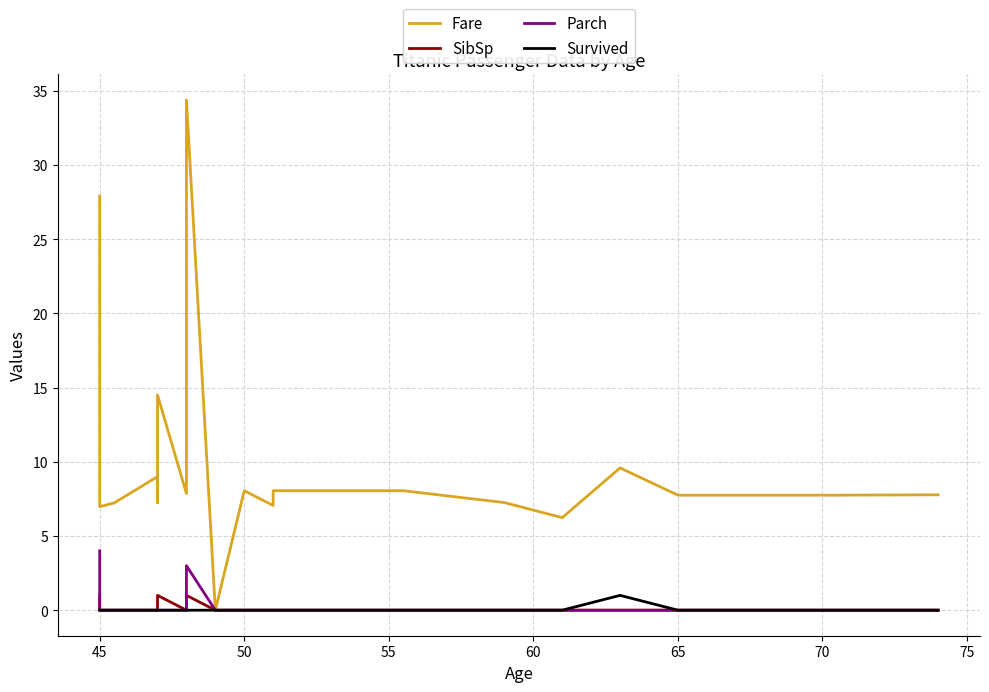

Which series has the largest total across all categories?

Fare